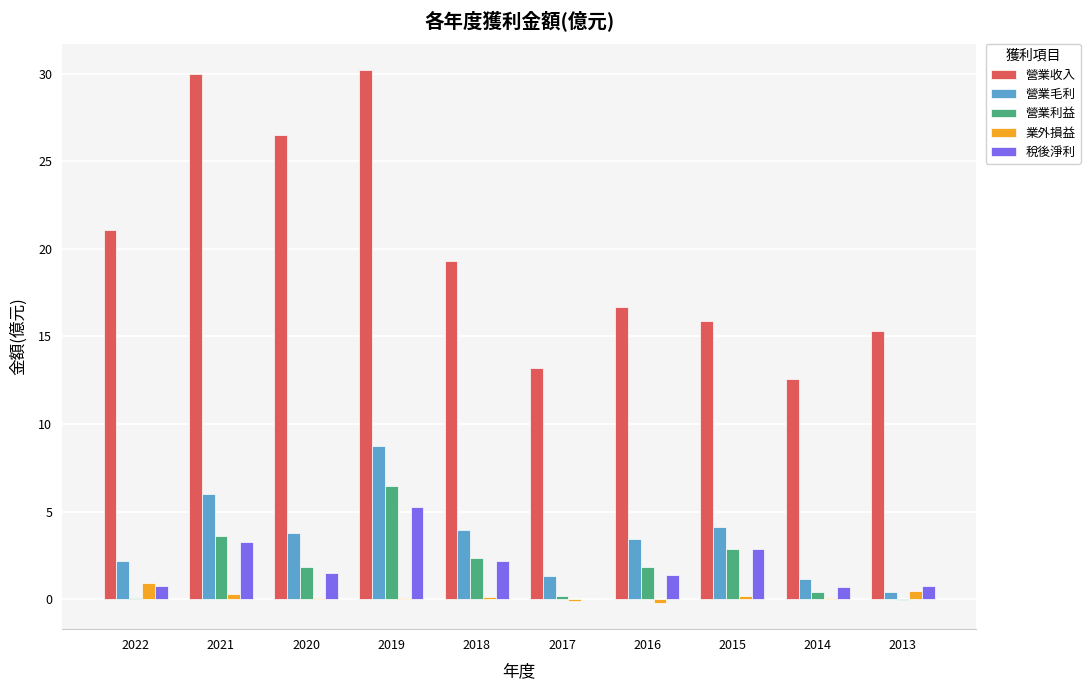

Which series has the largest total across all categories?

營業收入